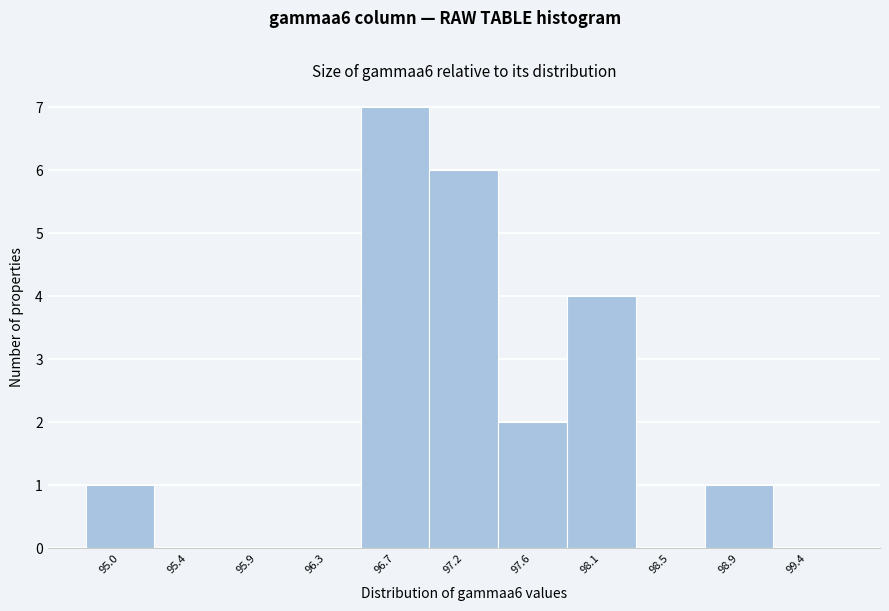

Reading right to left, transcribe all the data shown in this chart.

99.4=0	98.9=1	98.5=0	98.1=4	97.6=2	97.2=6	96.7=7	96.3=0	95.9=0	95.4=0	95.0=1